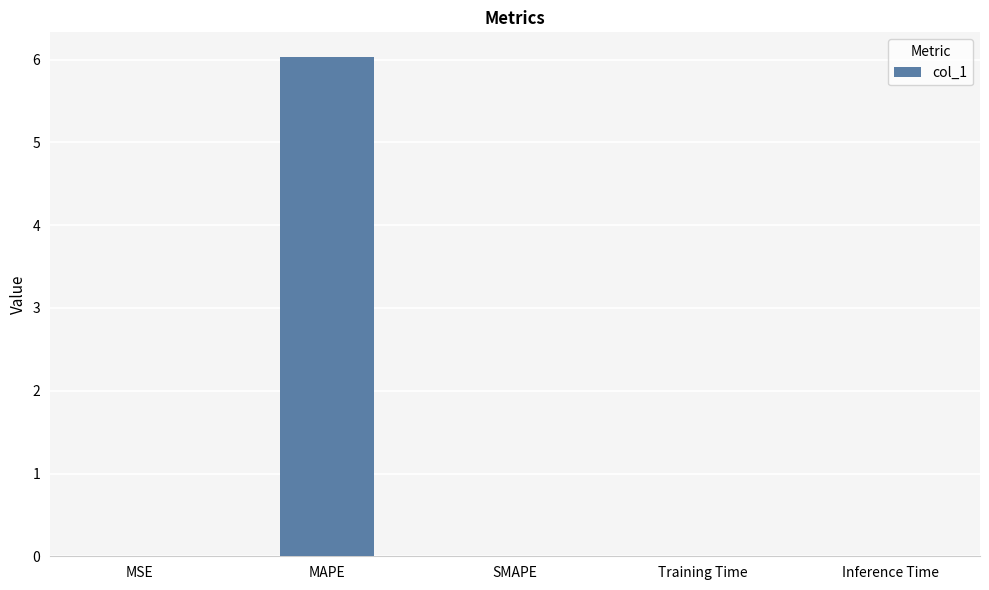

Which has a higher value, MAPE or Inference Time?

MAPE